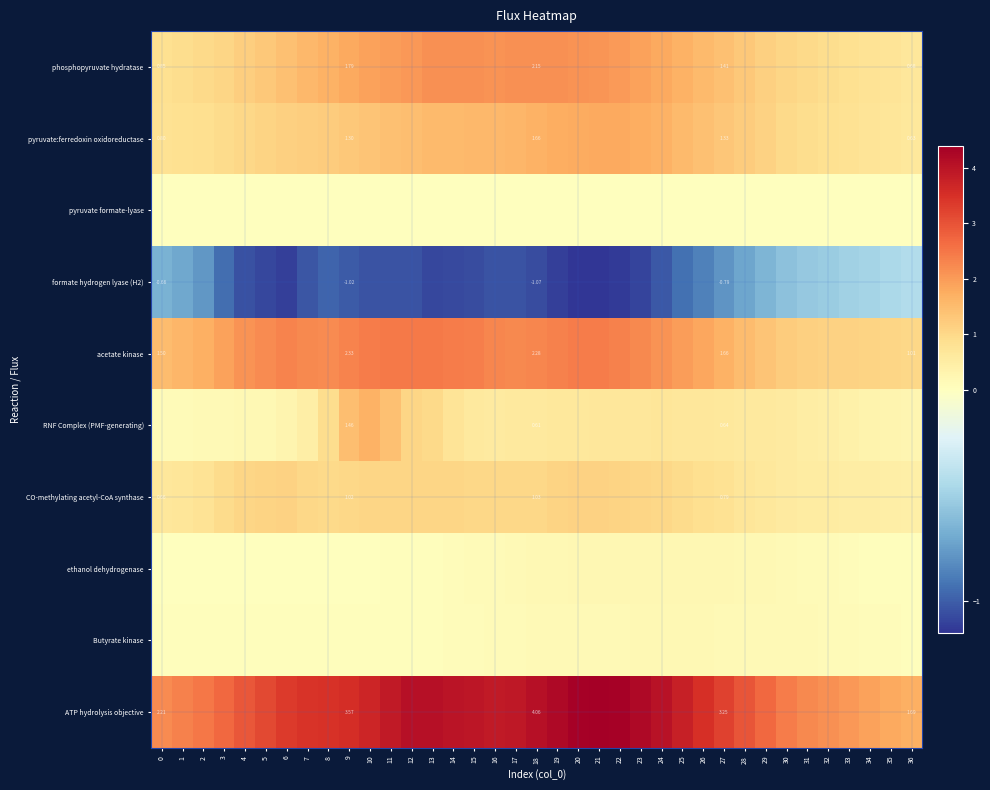

At which category does the chart reach its peak across all series?

21